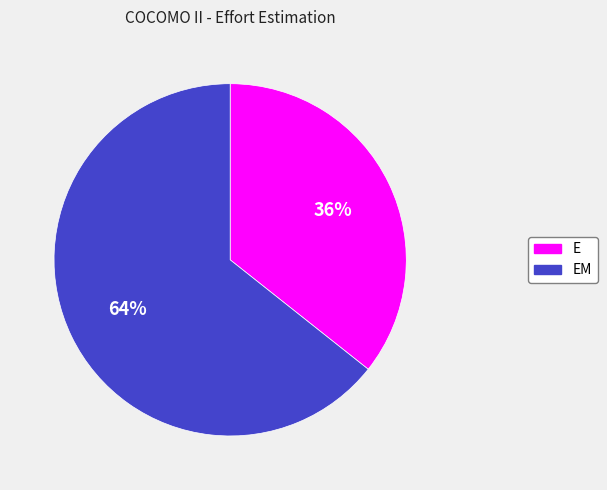

Which category has the biggest portion of the pie?

EM